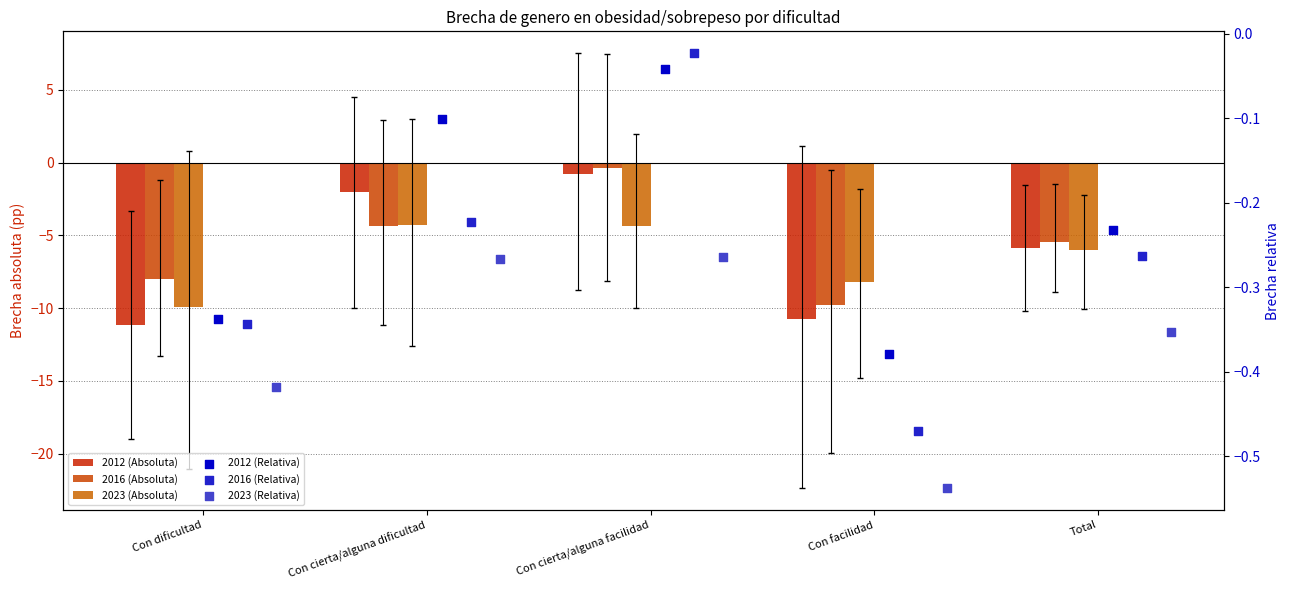

What is the total value across all series at Con cierta/alguna facilidad?

-5.9